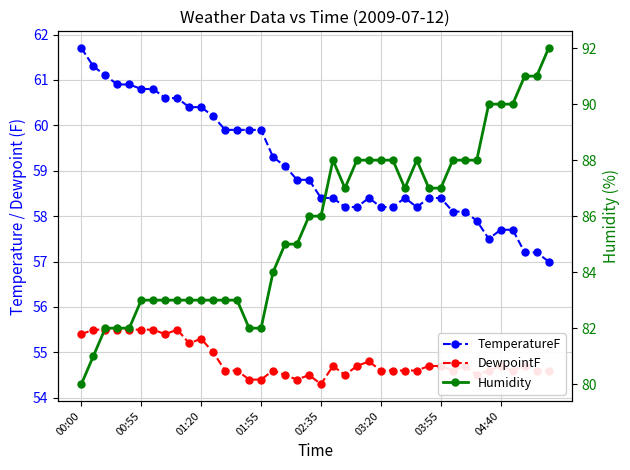

How many data points does each series have?

40